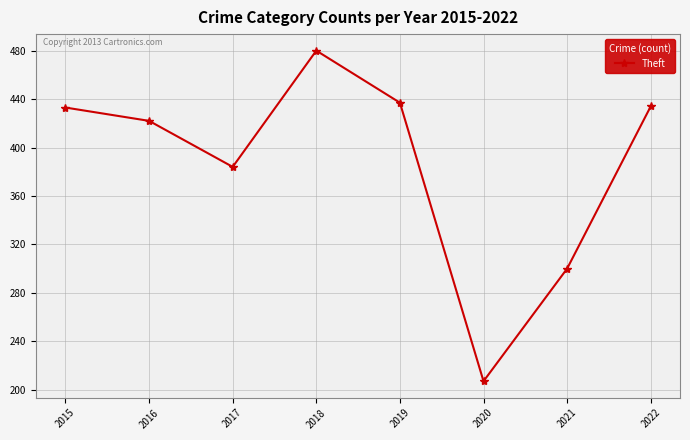

Is it true that the value at 2015 is 693?

False